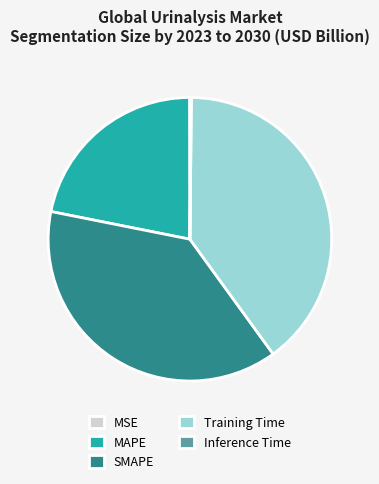

Approximately how many times larger is the value at MAPE compared to SMAPE?

0.6